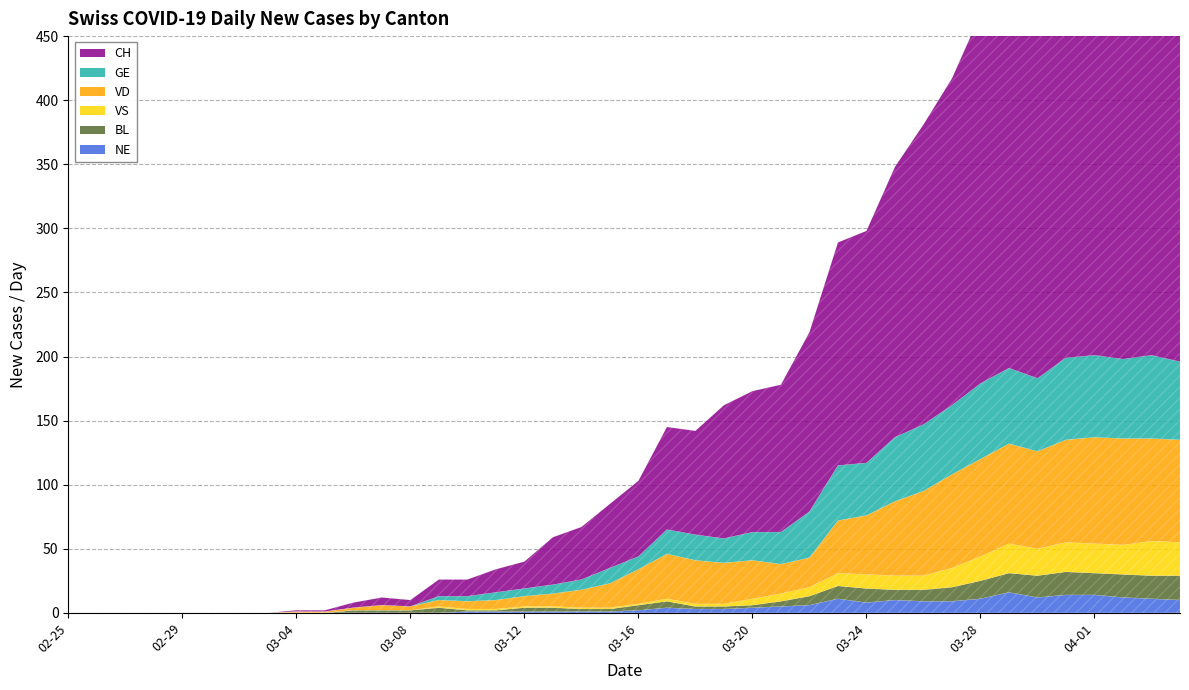

What position from the right is 2020-03-28?

8